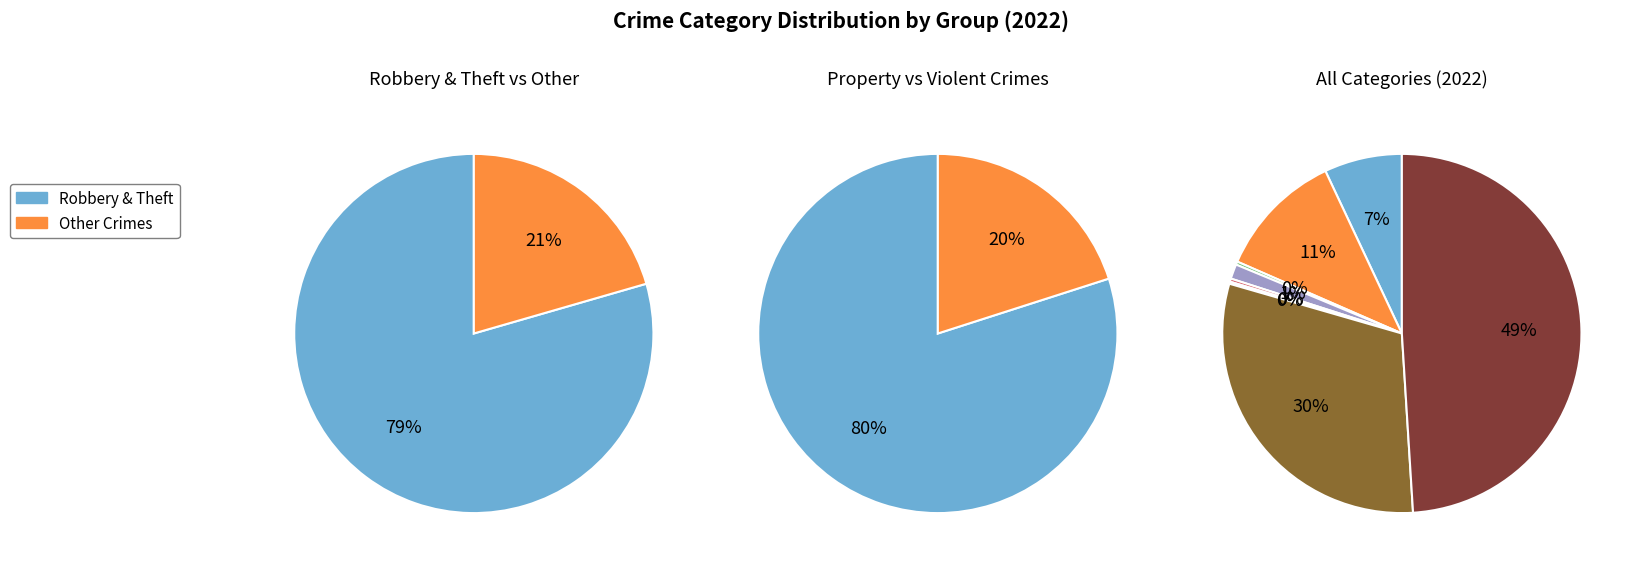

Is there any slice that represents more than half of the pie?

No